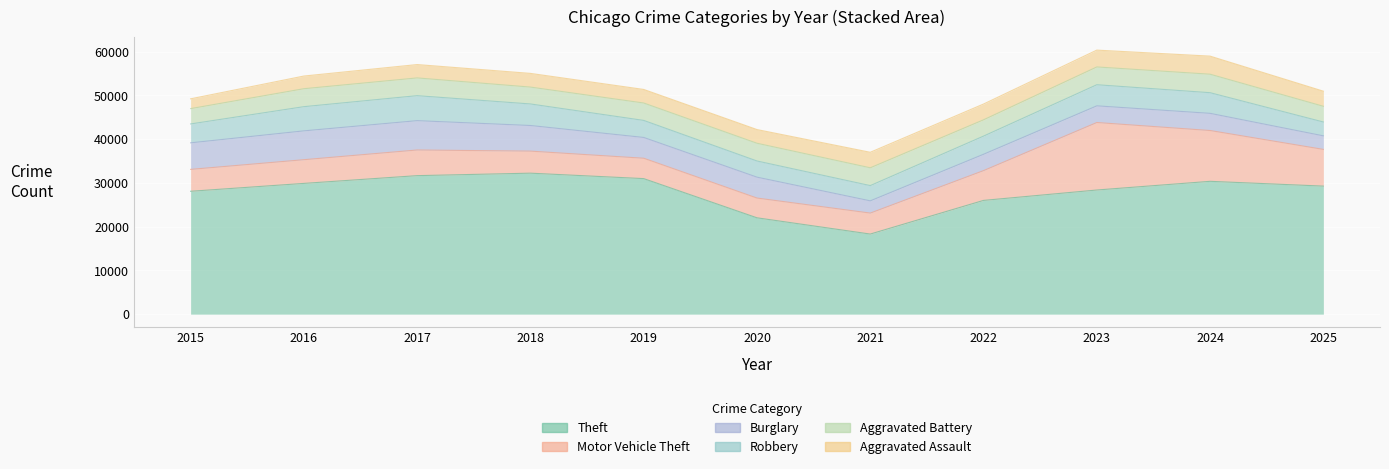

What is the value of the Aggravated Assault point at the 8th from the left?

3605